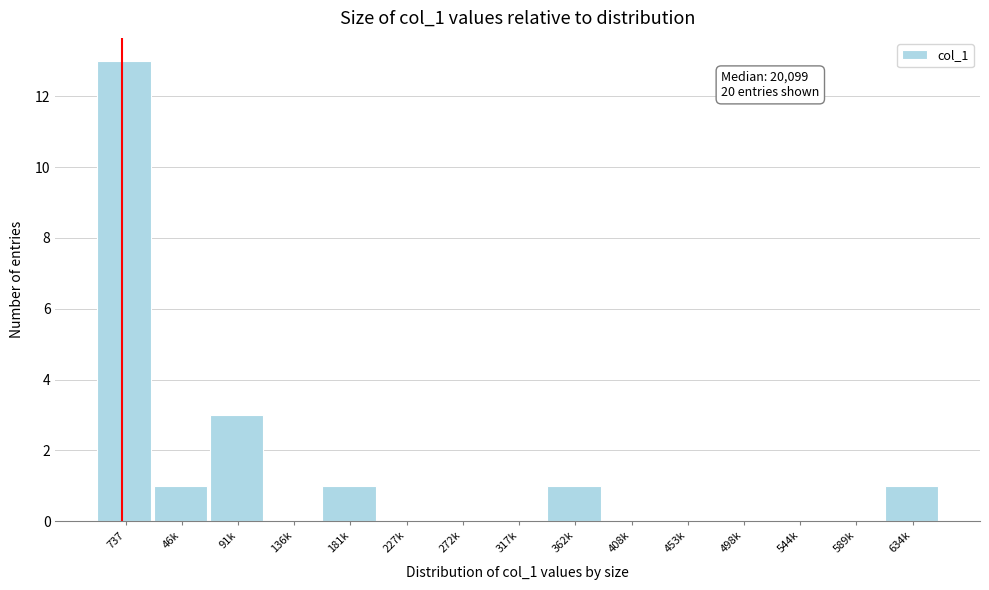

Reading left to right, extract all data points from this chart.

737=13	46k=1	91k=3	136k=0	181k=1	227k=0	272k=0	317k=0	362k=1	408k=0	453k=0	498k=0	544k=0	589k=0	634k=1